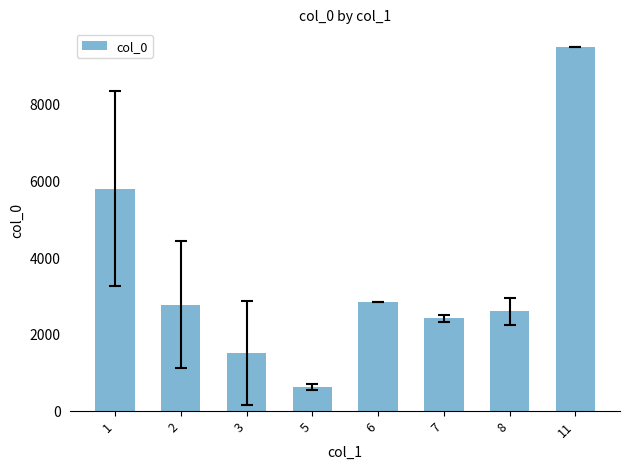

Is it true that the value at 3 is 1500.5?

True